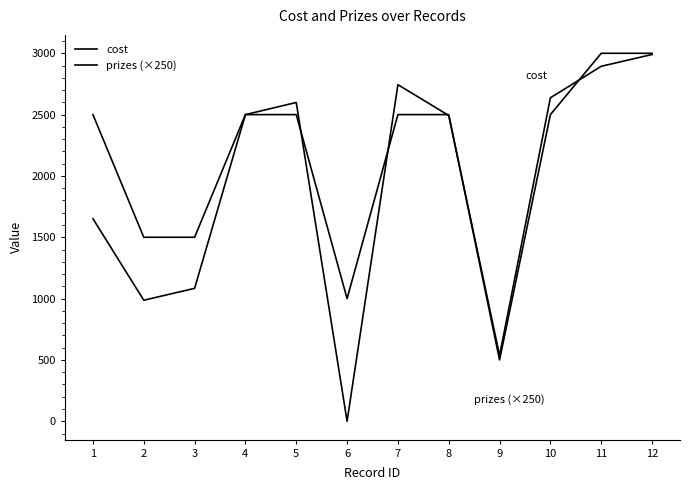

Reading right to left, transcribe all the data shown in this chart.

cost: 12=2990.0	11=2894.0	10=2637.0	9=535.8	8=2493.0	7=2744.0	6=0.0	5=2599.0	4=2500.0	3=1083.5	2=986.6	1=1651.2
prizes (×250): 12=3000.0	11=3000.0	10=2500.0	9=500.0	8=2500.0	7=2500.0	6=1000.0	5=2500.0	4=2500.0	3=1500.0	2=1500.0	1=2500.0